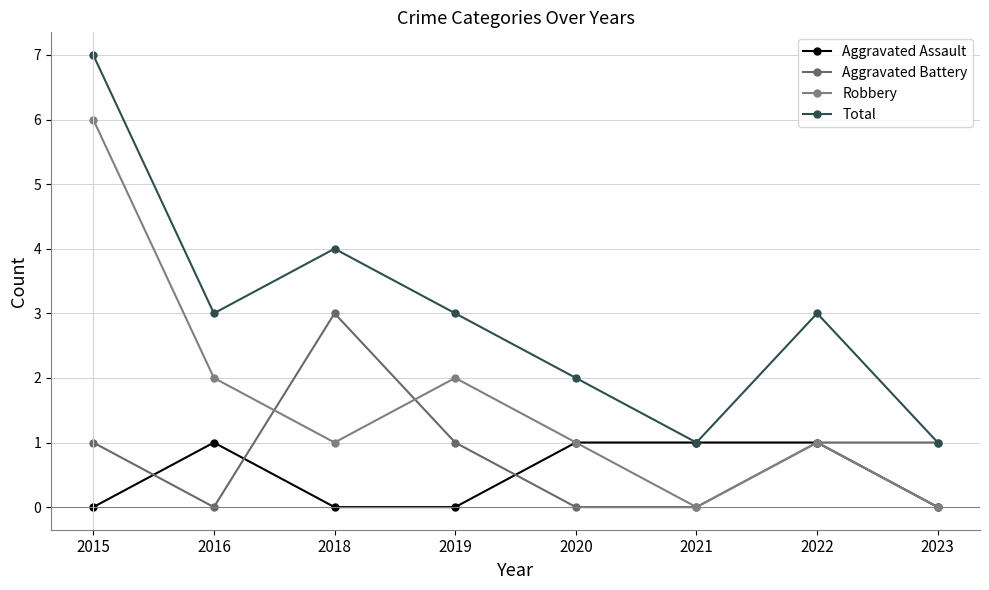

How many categories are shown in the chart?

8